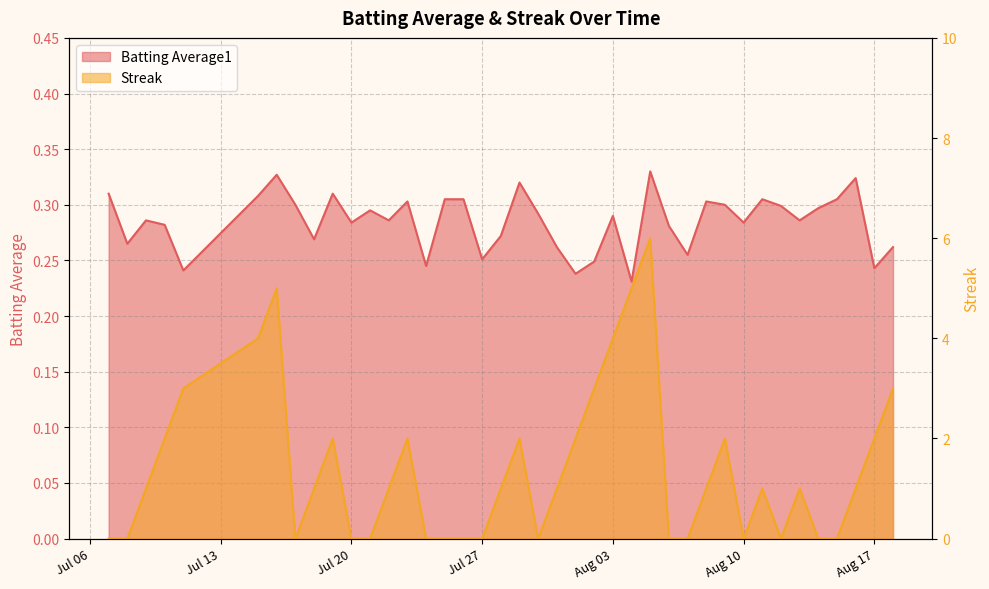

How many interior local valleys does the Batting Average1 series have?

13